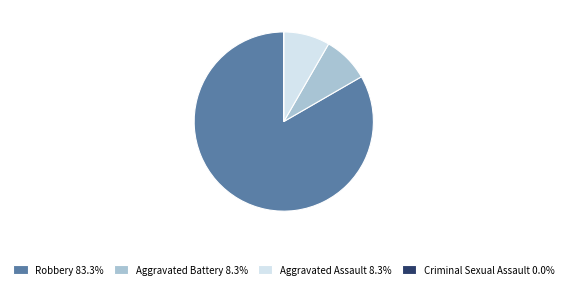

What is the ratio of the value at Robbery 83.3% to the value at Aggravated Assault 8.3%?

10.0